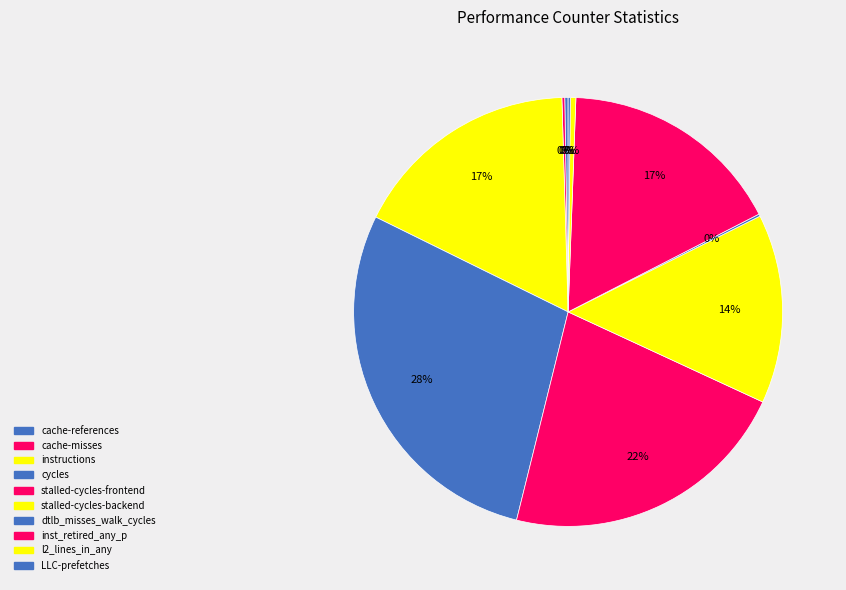

Count the number of slices in the pie.

10